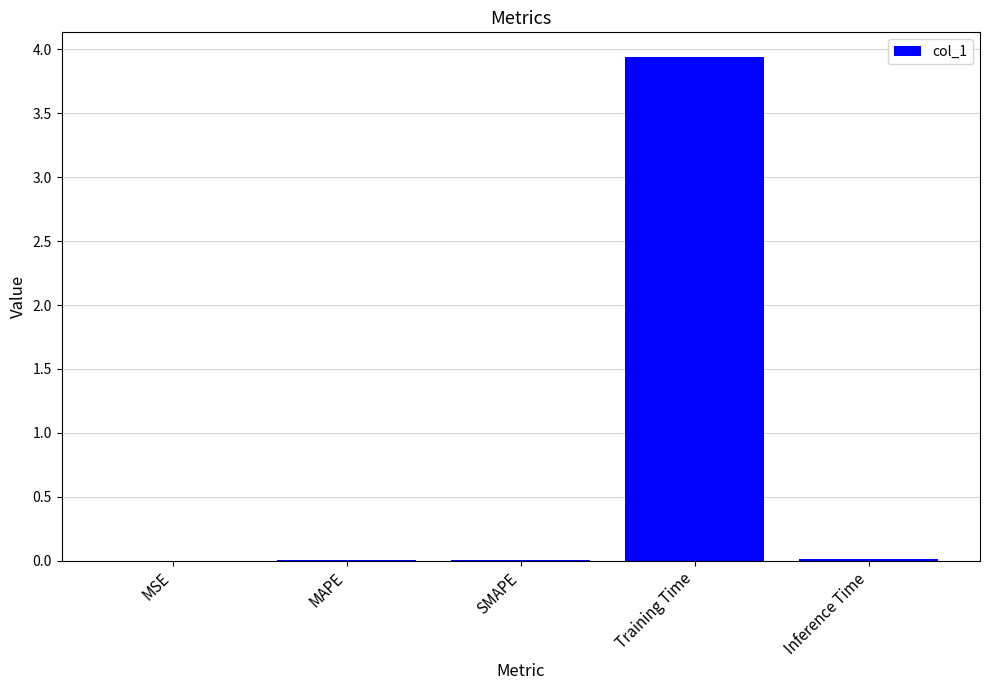

What is the sum of the values at Inference Time and Training Time?

3.9